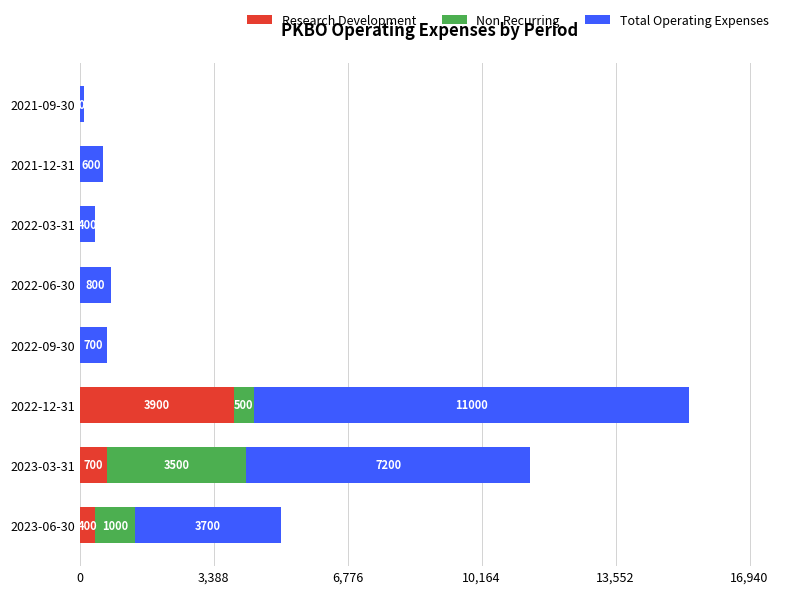

What is the total value across all series at 2022-12-31?

15400